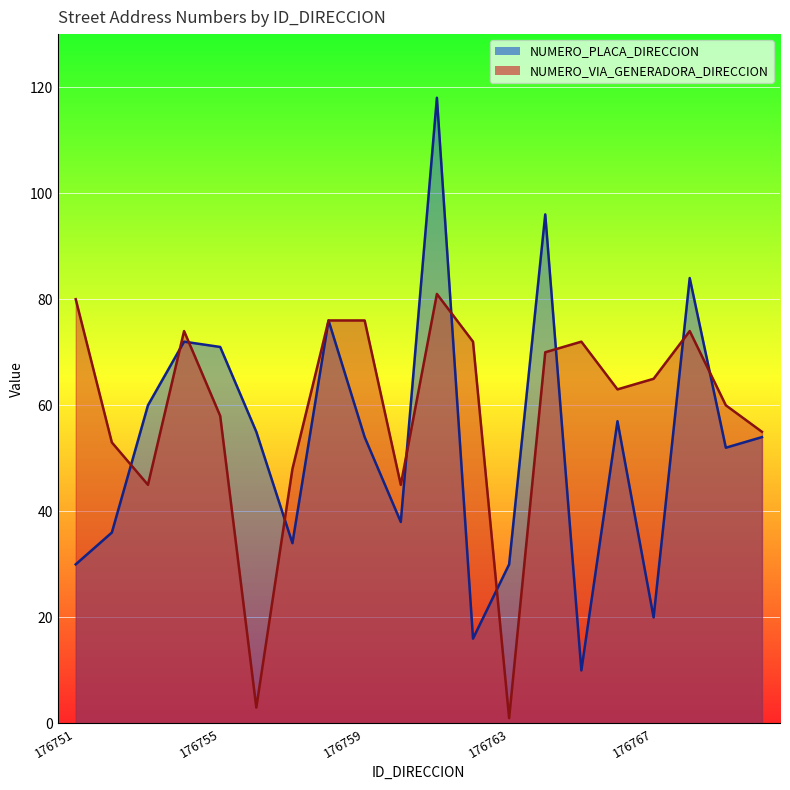

Which series has the largest total across all categories?

NUMERO_VIA_GENERADORA_DIRECCION_line